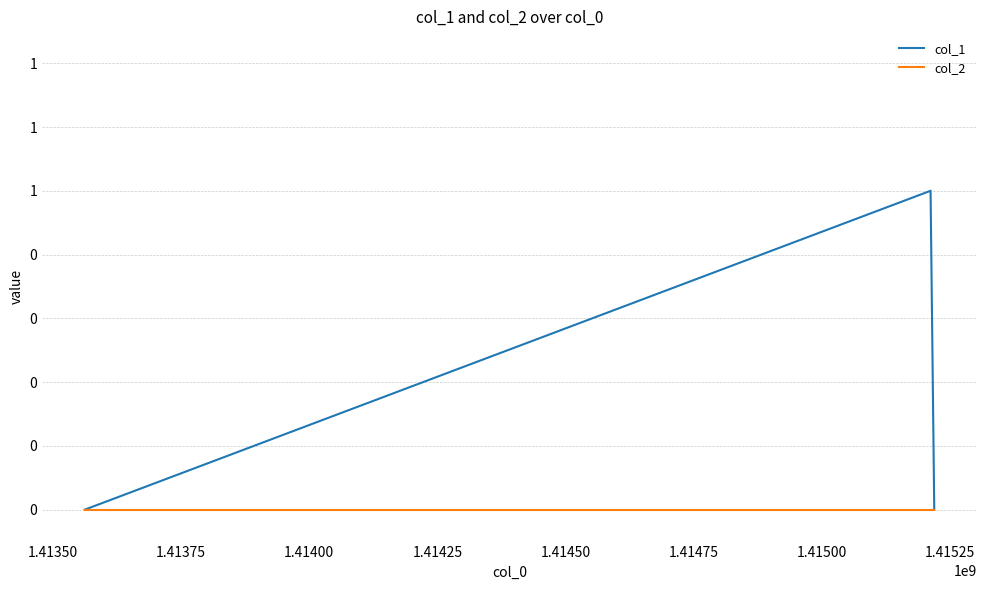

Reading left to right, what are all the values shown in this chart?

col_1: 0	1	0
col_2: 0	0	0